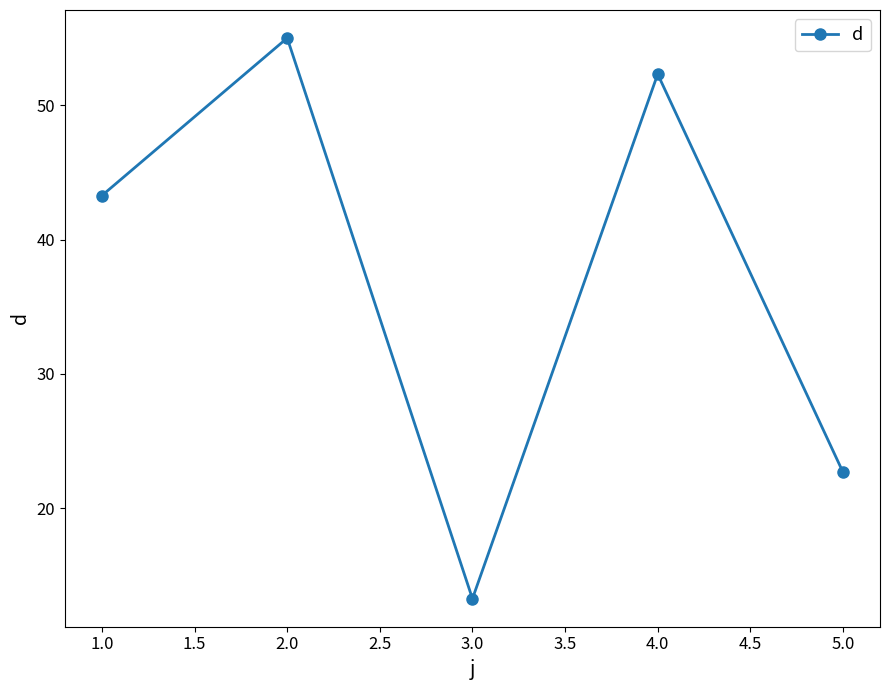

How many data points are above 43?

3